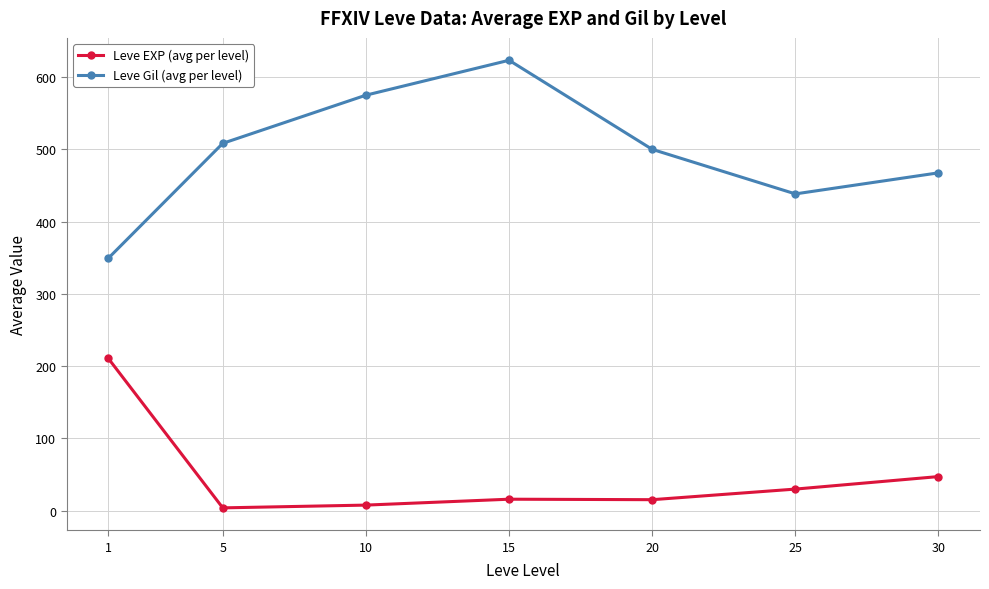

What is the spread (max minus min) of values at 5?

504.7